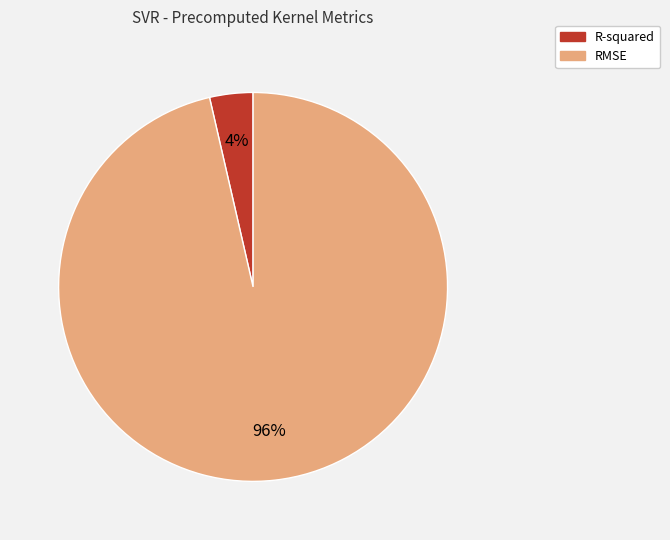

Count the number of slices in the pie.

2